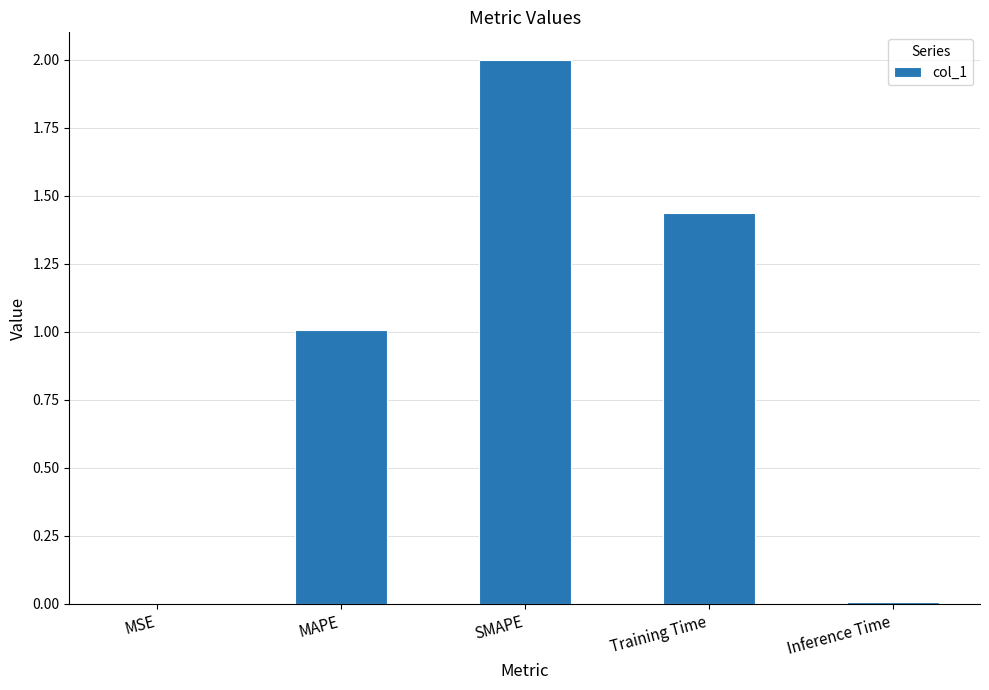

What is the sum of all values?

4.5